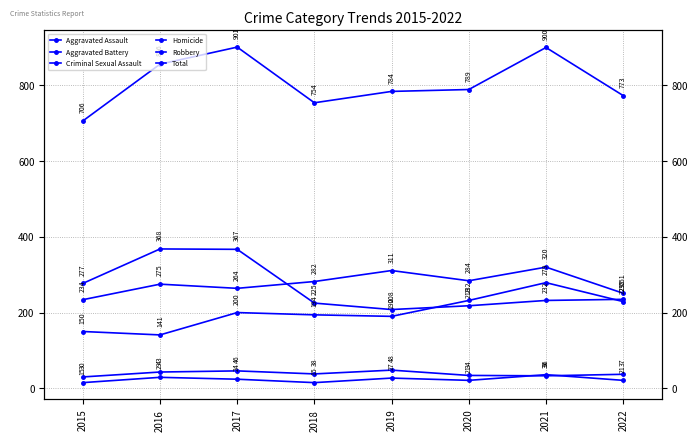

At 2020, list the series in order from largest to smallest.

Total, Aggravated Battery, Aggravated Assault, Robbery, Criminal Sexual Assault, Homicide